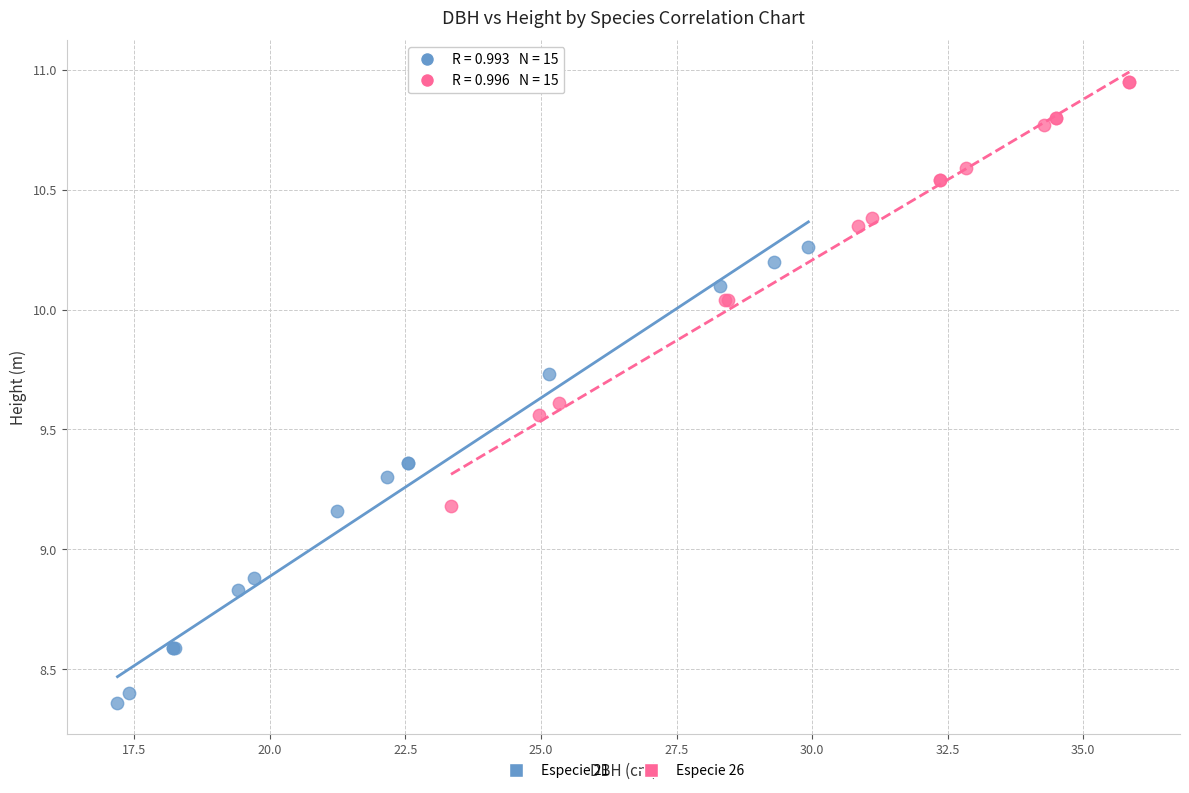

Which series contains the lowest Y value?

Especie 21